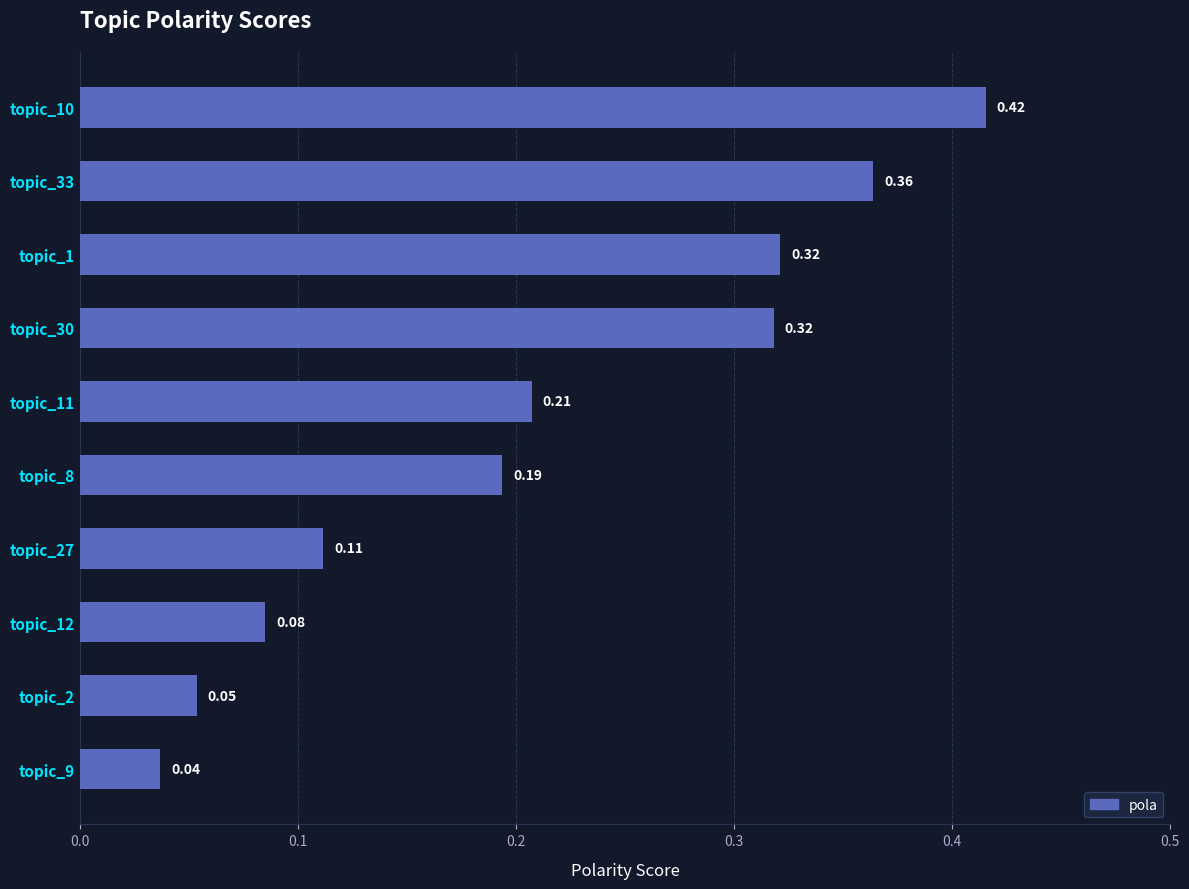

At which category does the chart reach its minimum across all series?

topic_9